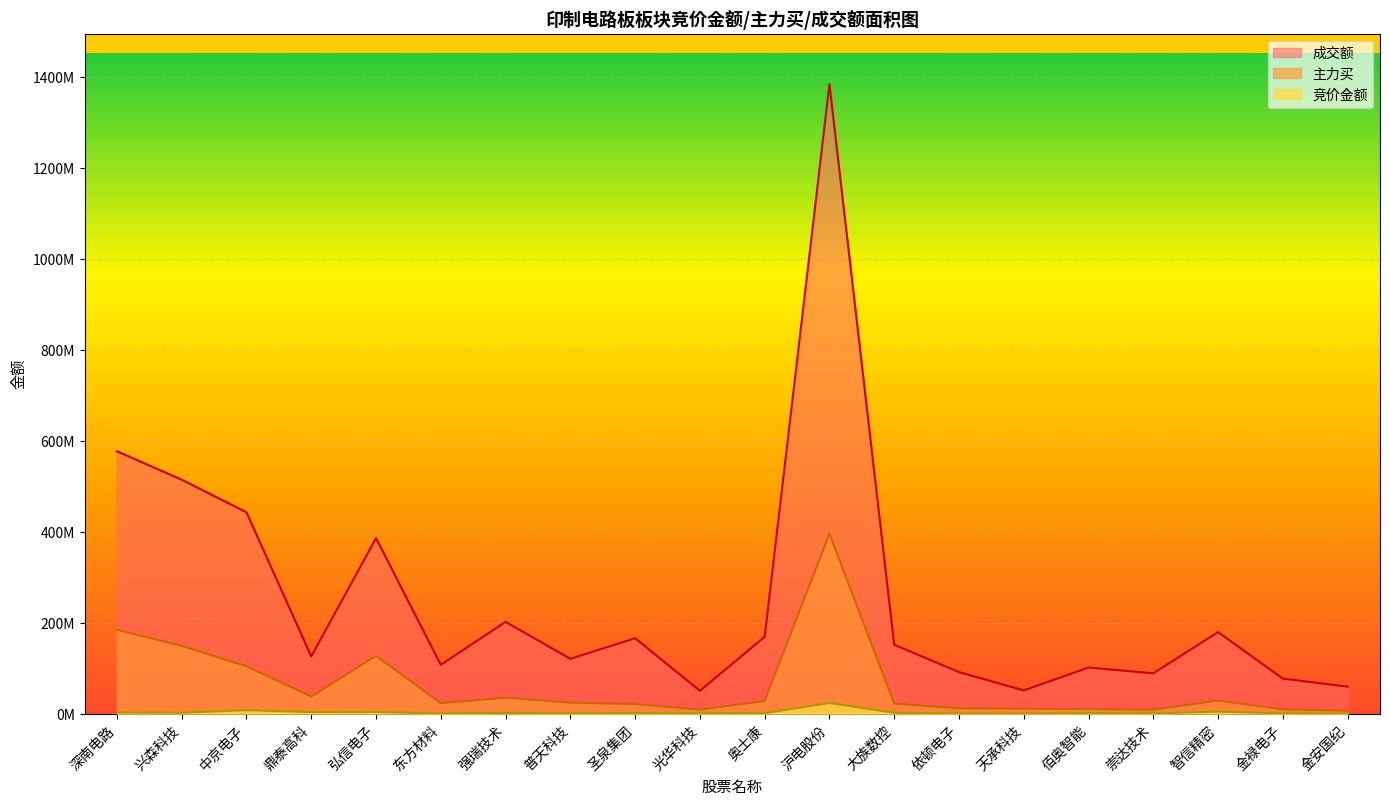

What position from the right is 依顿电子?

7